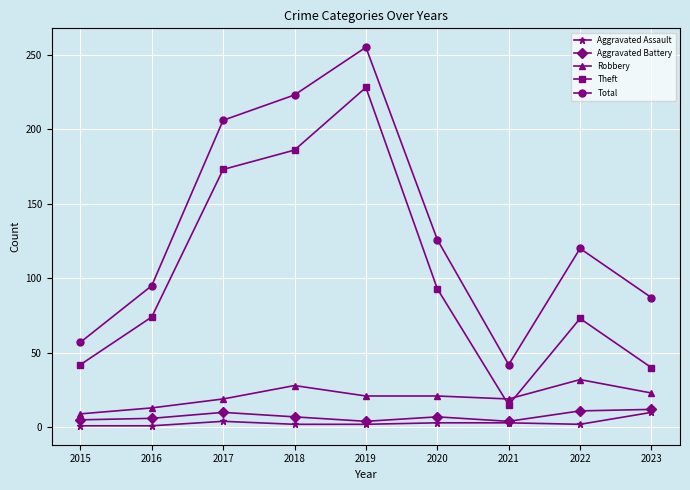

Where is Theft nearest to the value 121?

2020